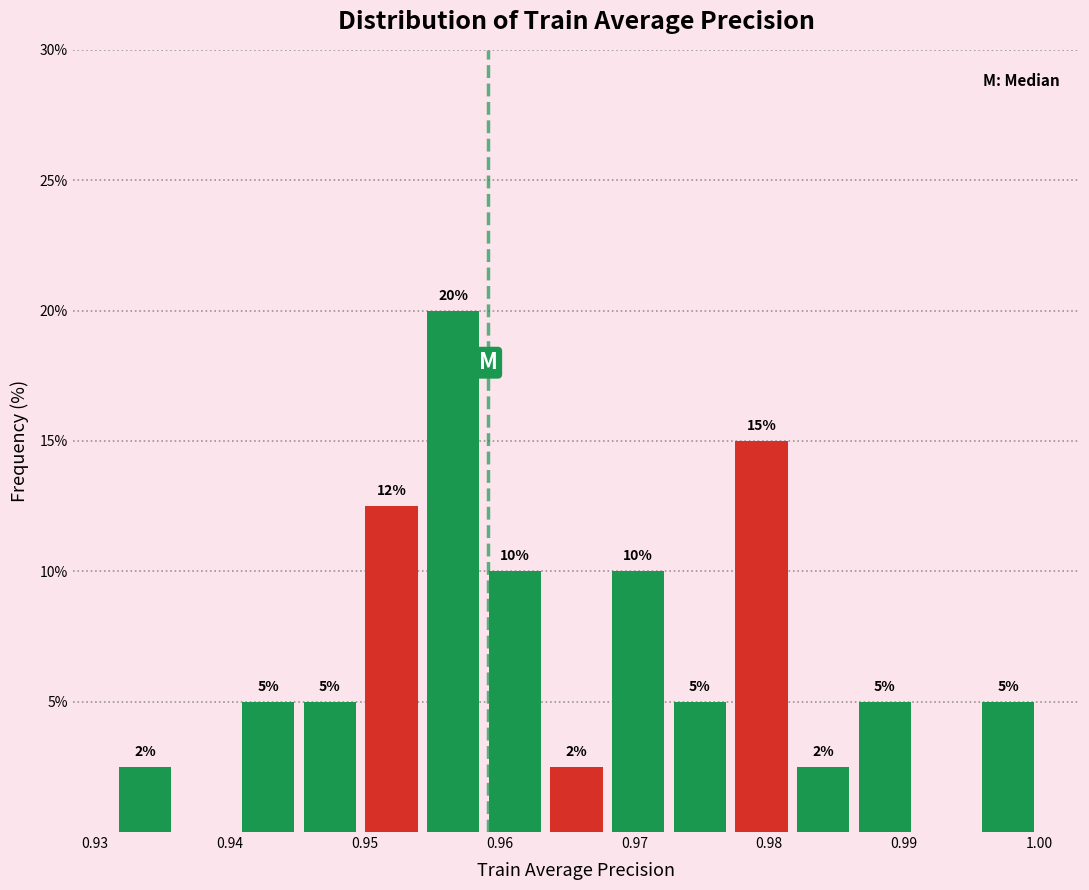

Over which range of the x-axis is the bar tallest?

0.954 to 0.959